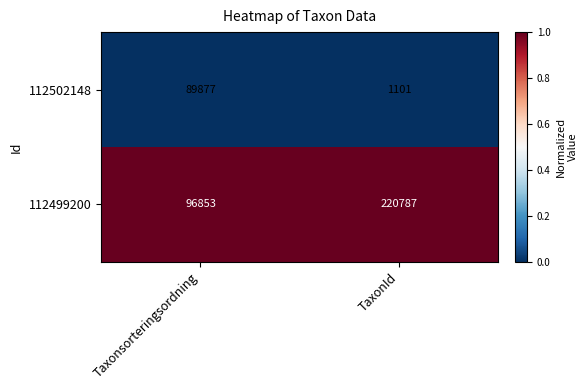

Between Taxonsorteringsordning and TaxonId, which series saw the biggest shift?

112499200